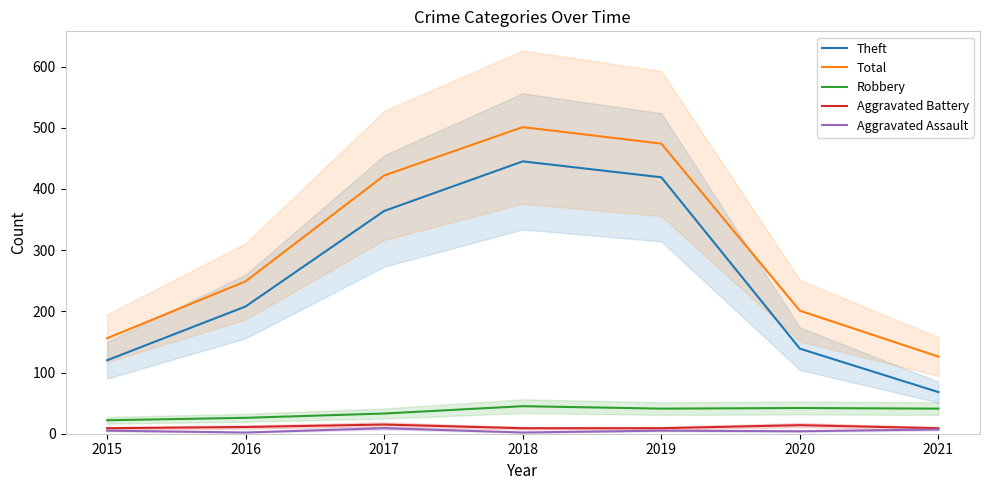

What is the value of the Aggravated Battery point at the 5th from the left?

9